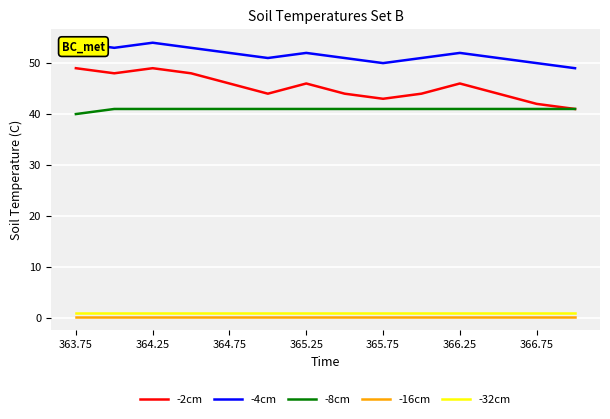

Which series has the largest total across all categories?

-4cm